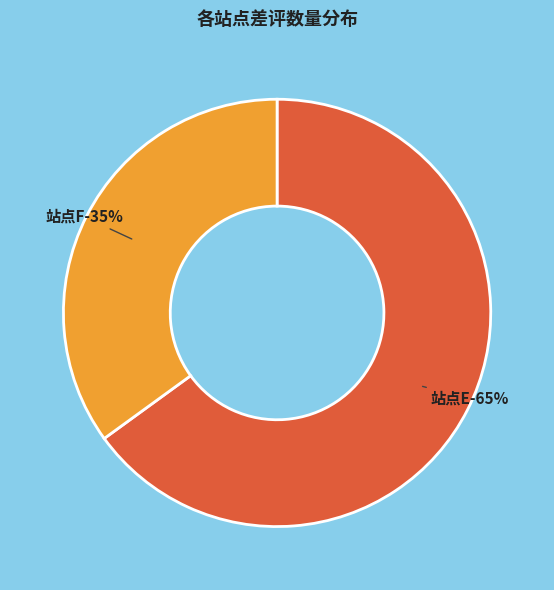

To the nearest percent, what is the difference between the 站点F and 站点E slice percentages?

30%